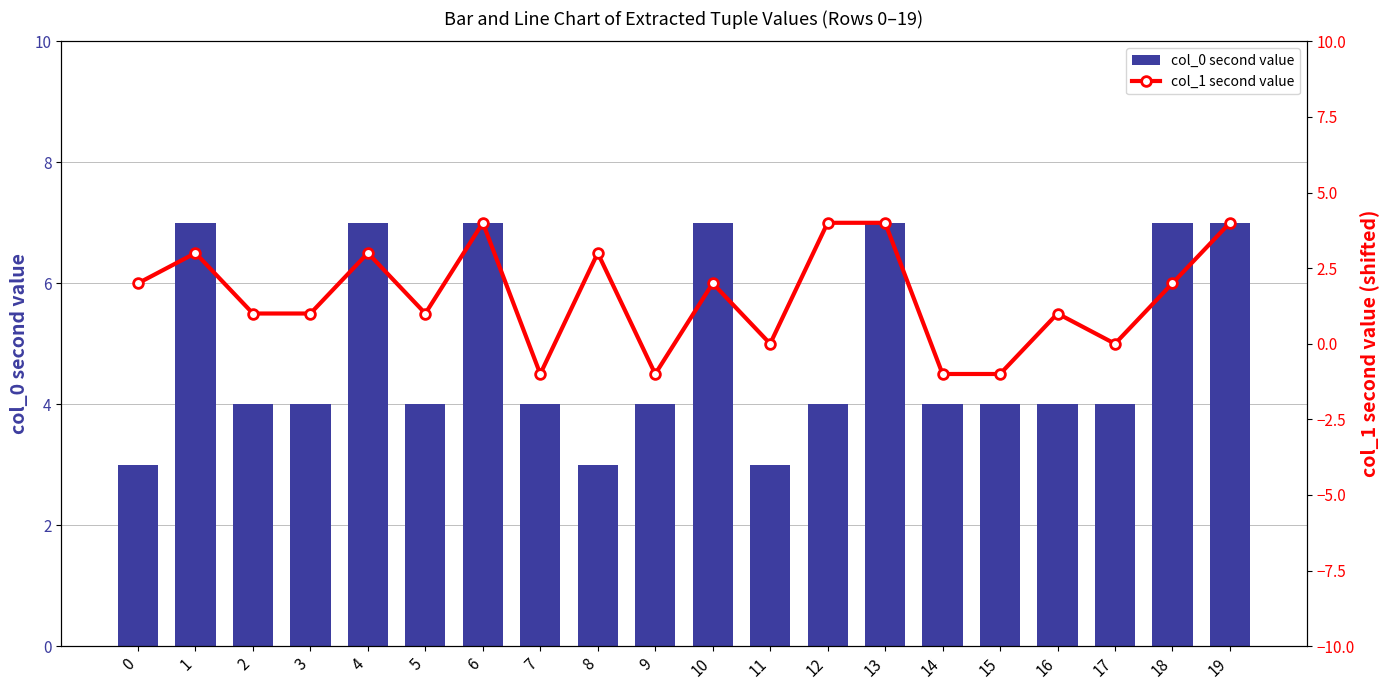

At how many categories does at least one series exceed 3?

17